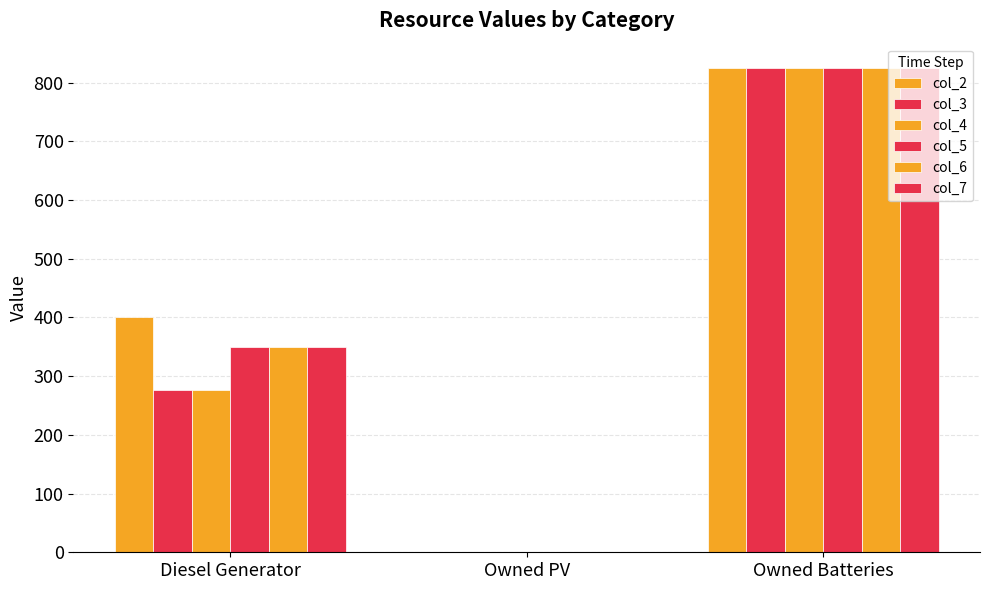

How many data points does each series have?

3